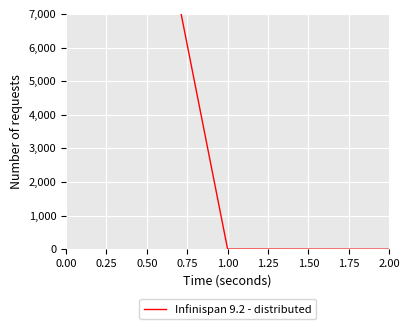

What is the value of the 3rd point from the left?

0.5